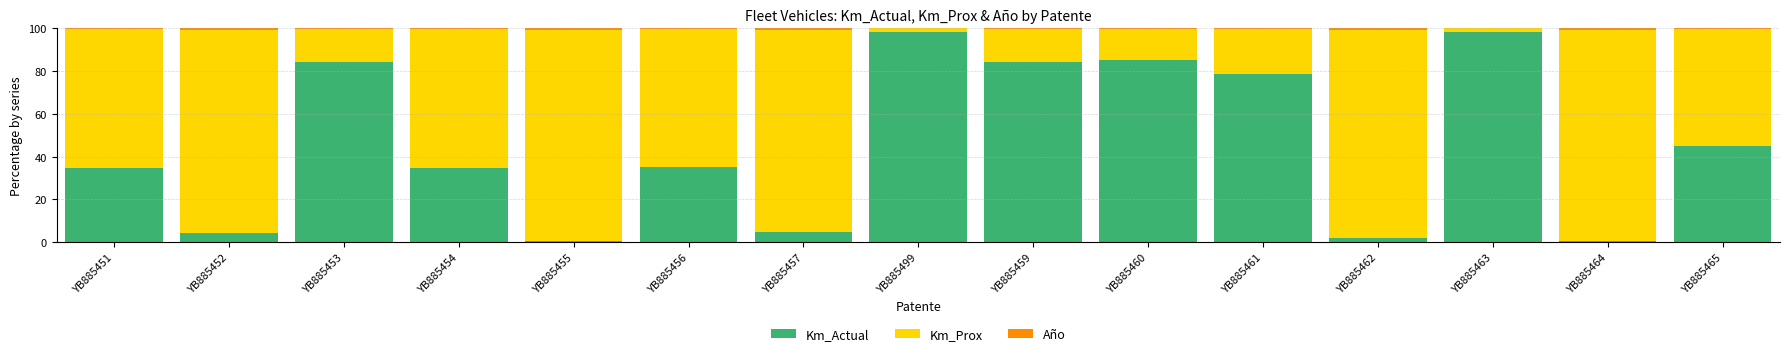

Where is Km_Actual nearest to the value 49?

YB885465